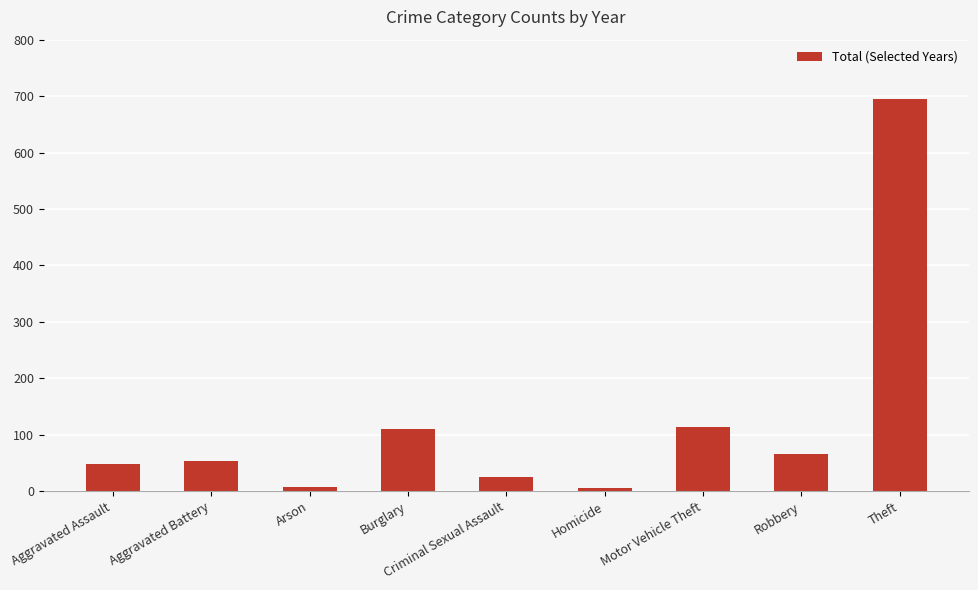

What is the ratio of the value at Theft to the value at Motor Vehicle Theft?

6.1